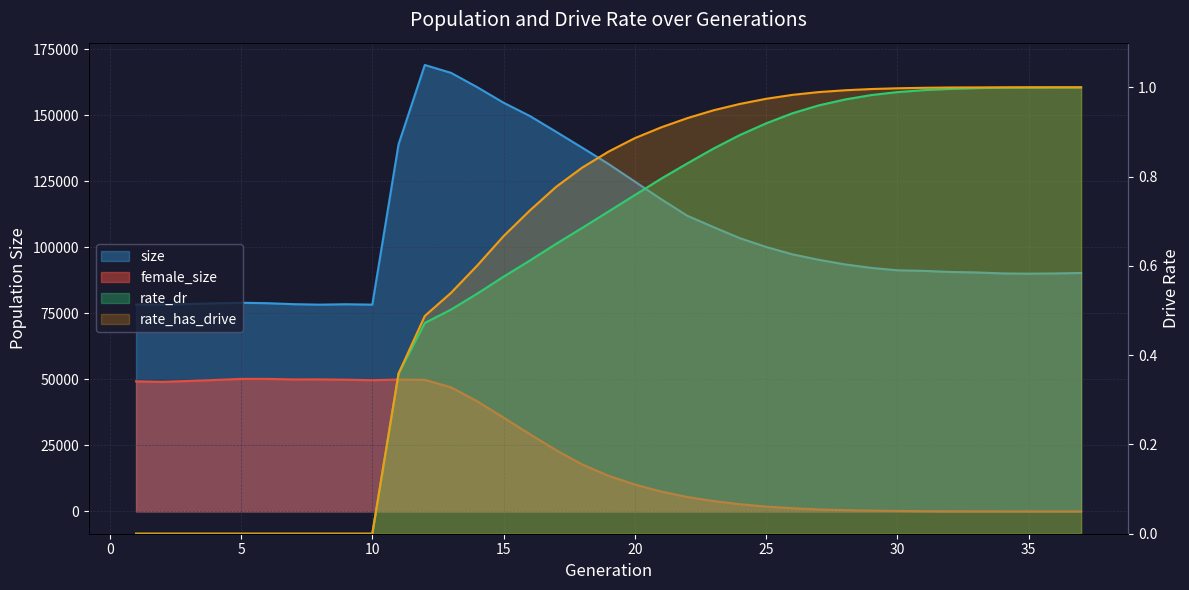

What is the greatest value displayed?

169132.0